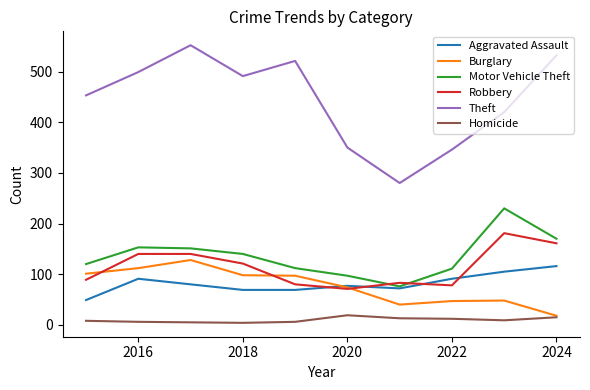

True or false: Homicide and Theft cross at least once.

False